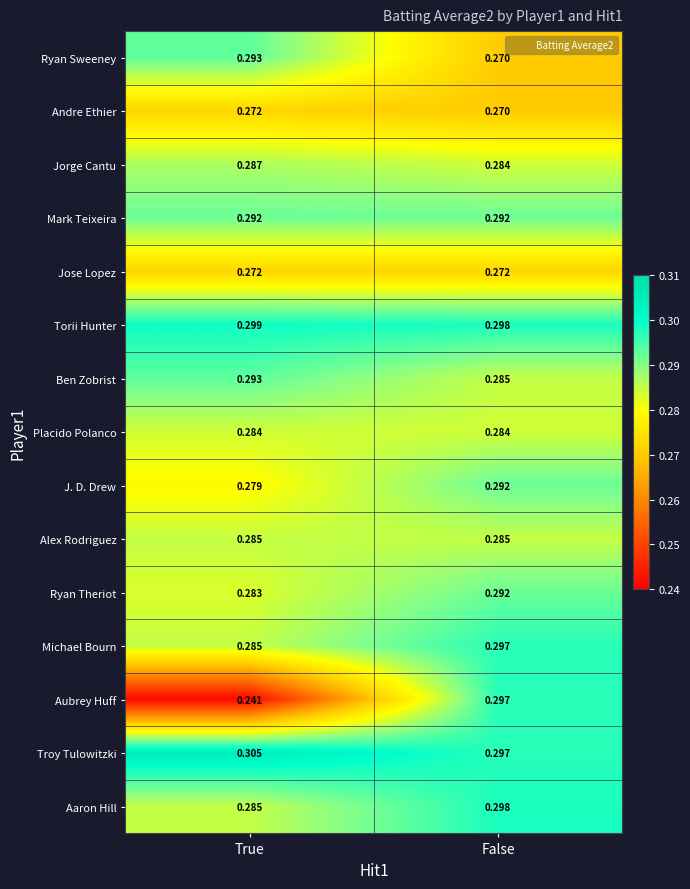

Which series has the largest range (max minus min)?

Aubrey Huff